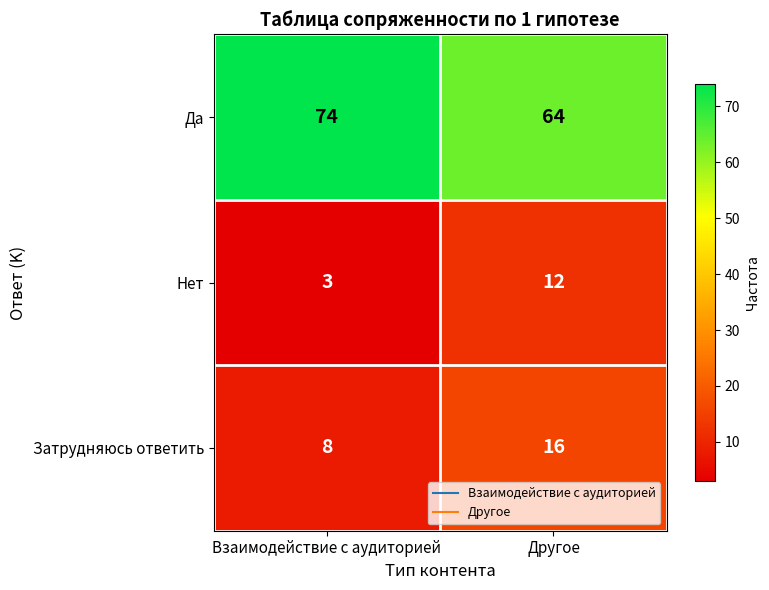

Reading left to right, extract all data points from this chart.

Да: Взаимодействие с аудиторией=74	Другое=64
Нет: Взаимодействие с аудиторией=3	Другое=12
Затрудняюсь ответить: Взаимодействие с аудиторией=8	Другое=16